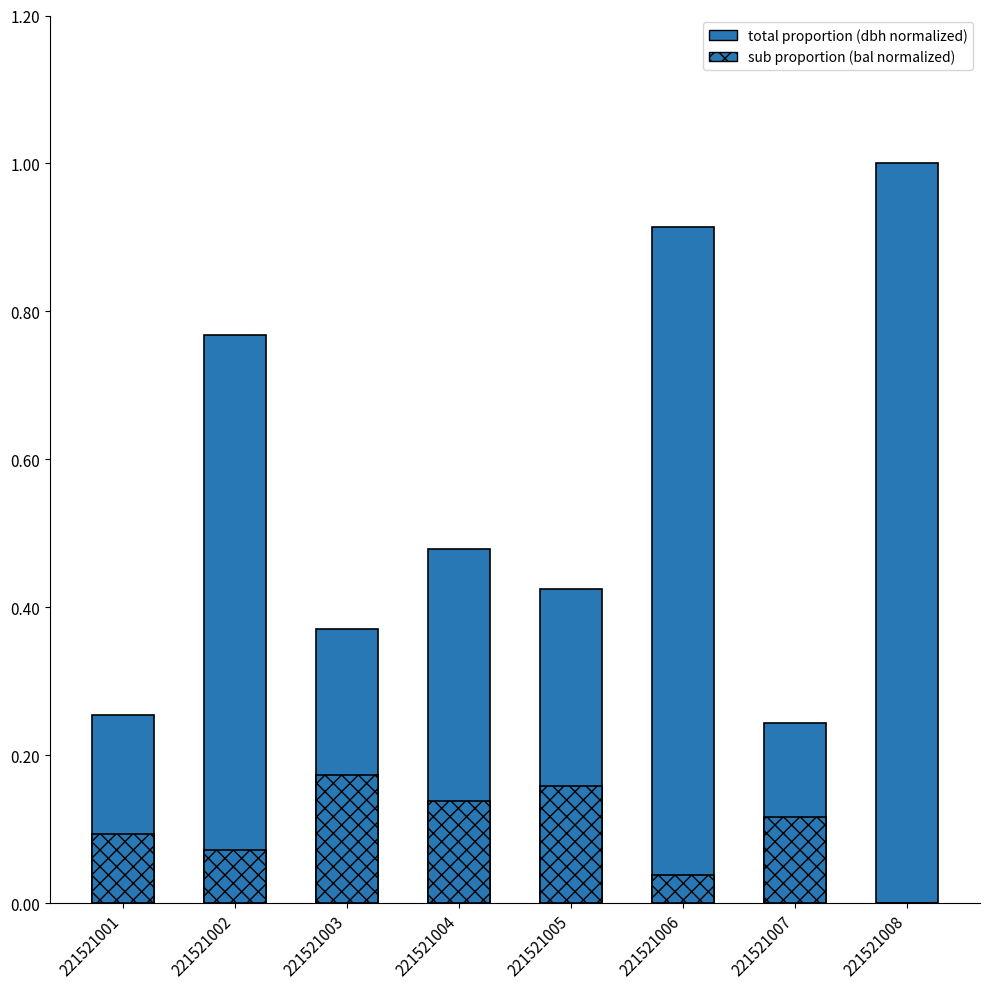

What is the sum of all sub proportion (bal normalized) values?

0.8